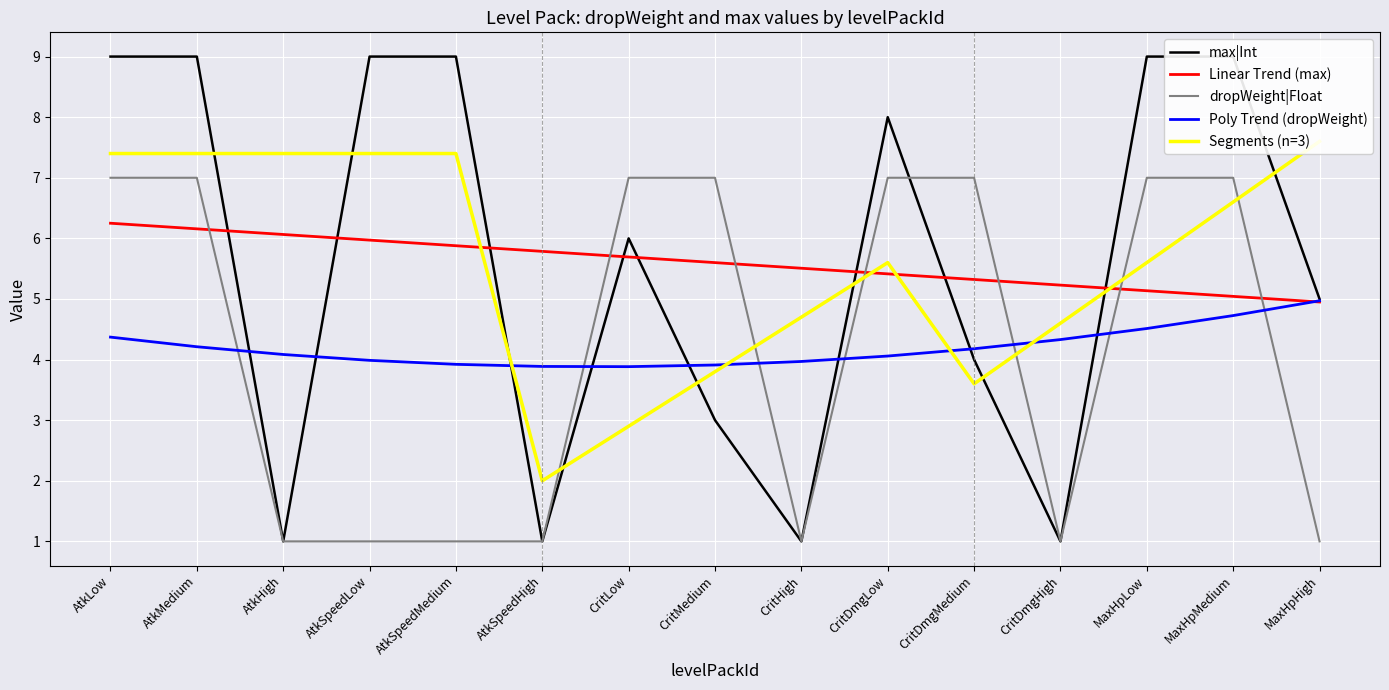

At which category does the chart reach its peak across all series?

AtkLow